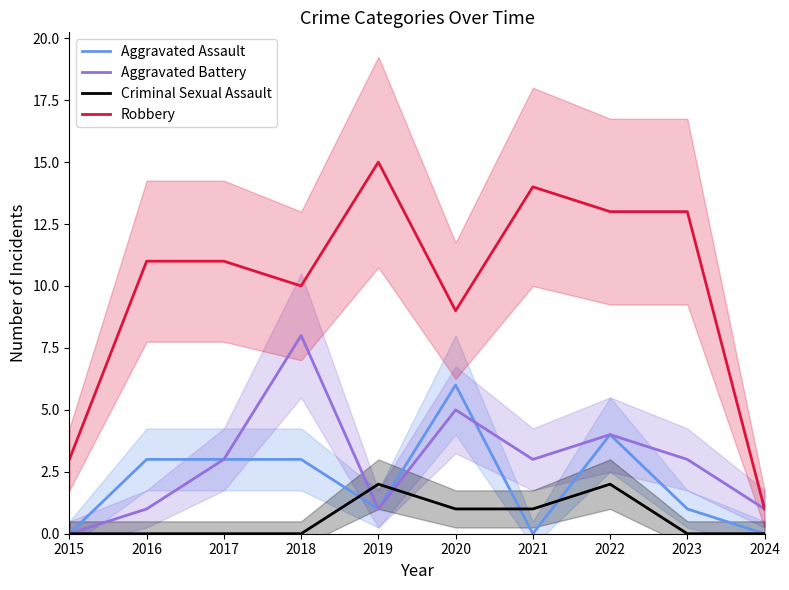

List the series in order of their peak value, lowest first.

Criminal Sexual Assault, Aggravated Assault, Aggravated Battery, Robbery